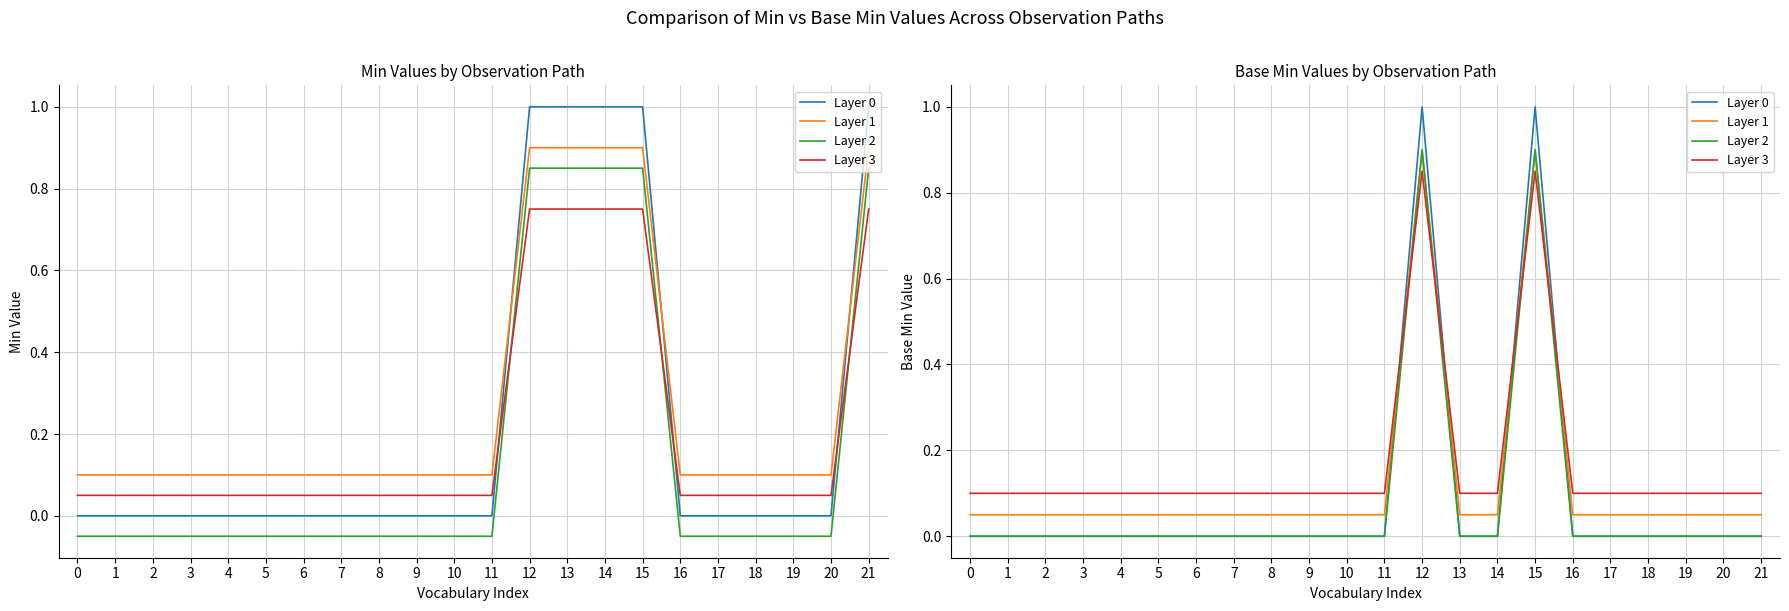

True or false: Layer 3 has a value of 0.1 at 6.

True